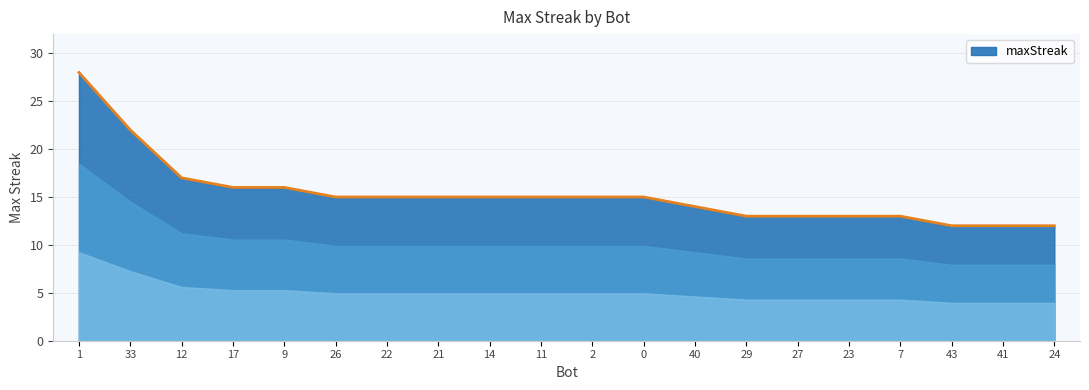

What position from the left is 41?

19